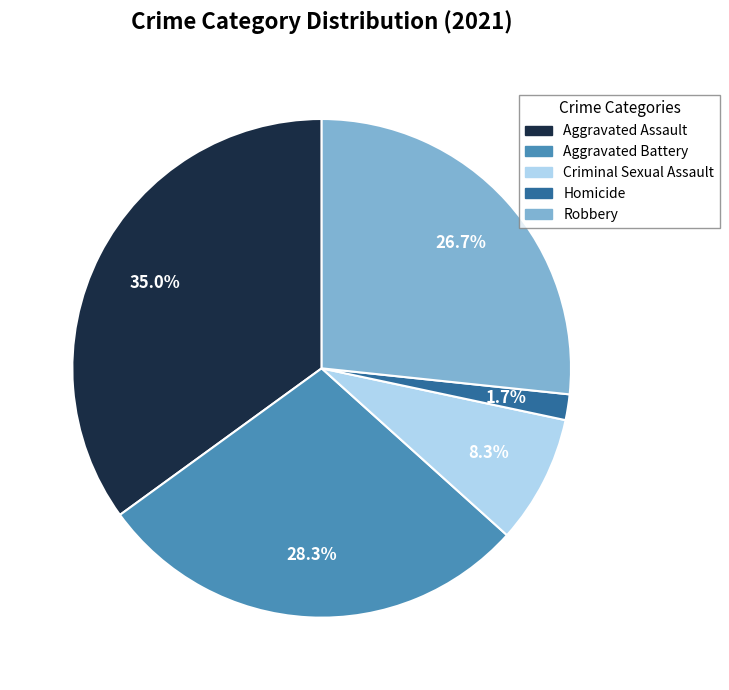

True or false: Aggravated Battery accounts for 28% of the total.

True